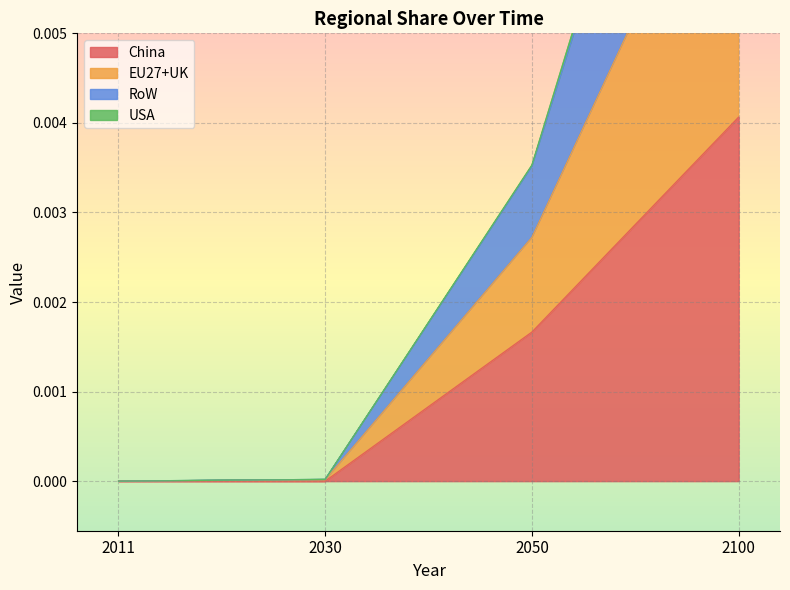

The value of China at 2011 is 0.0. True or false?

True